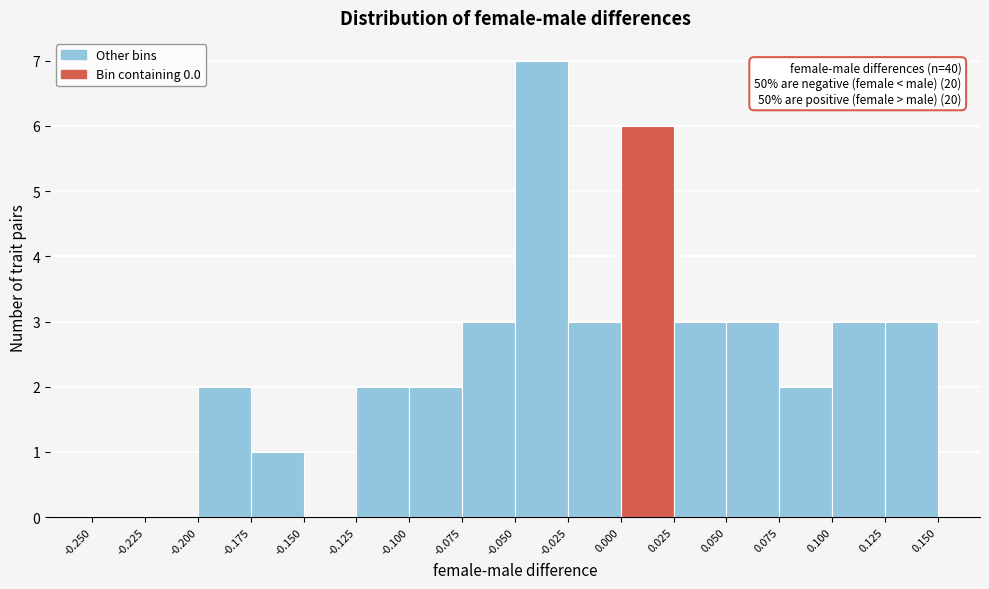

Which range on the x-axis has the tallest bar?

-0.050 to -0.025